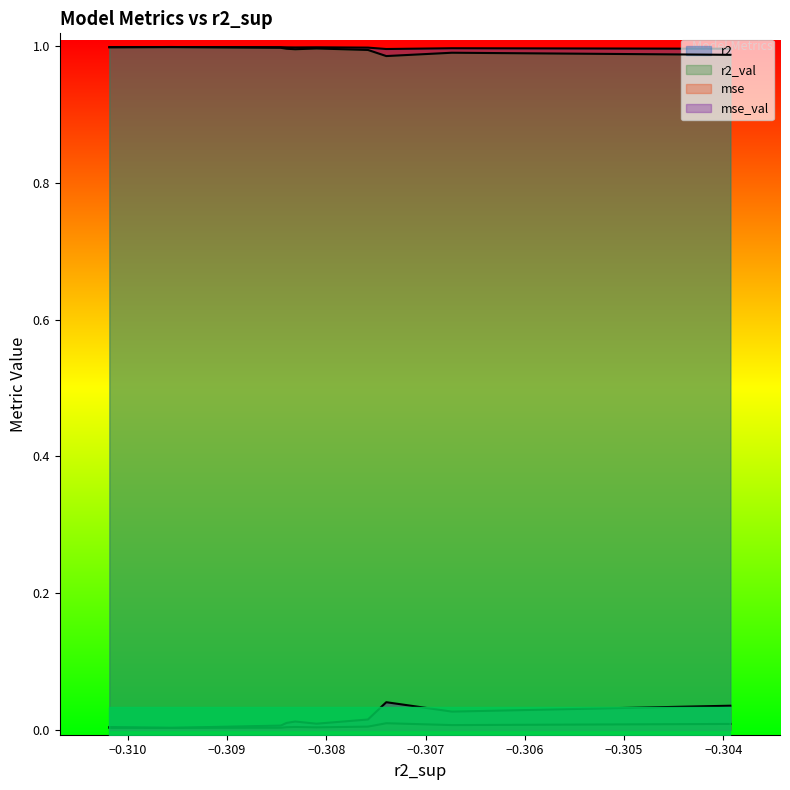

What are all the series names shown in the legend?

r2, r2_val, mse, mse_val